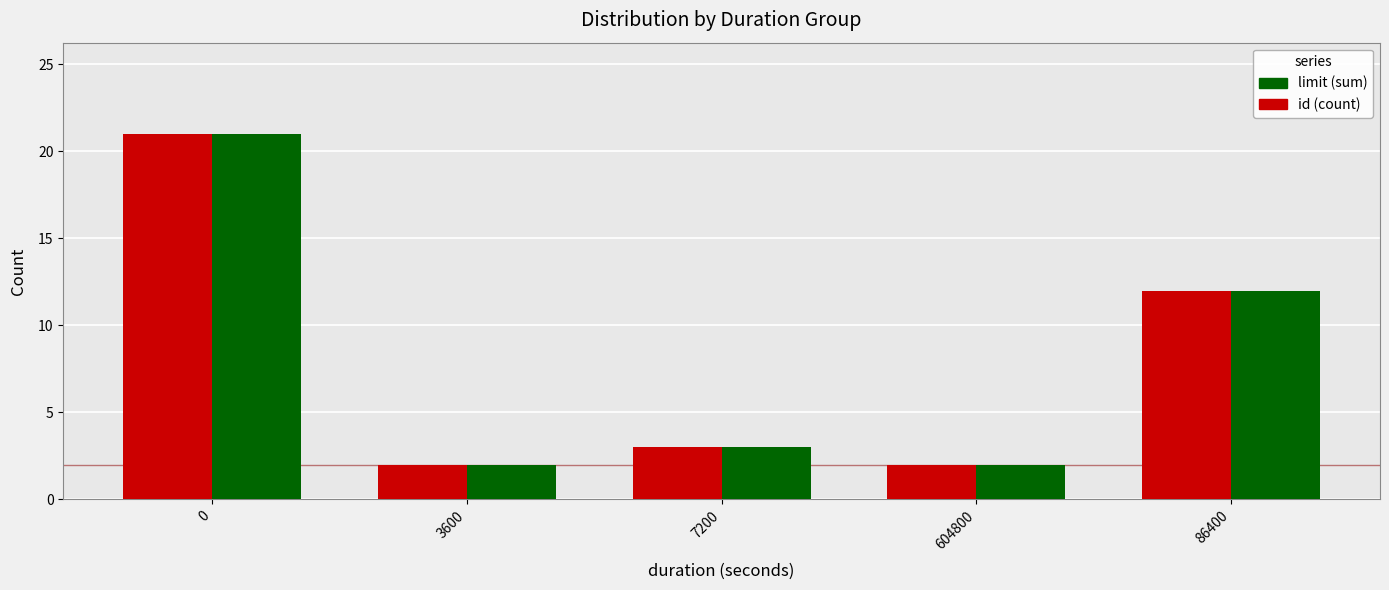

Is the value of id (count) at 0 greater than the value of limit (sum) at 86400?

Yes